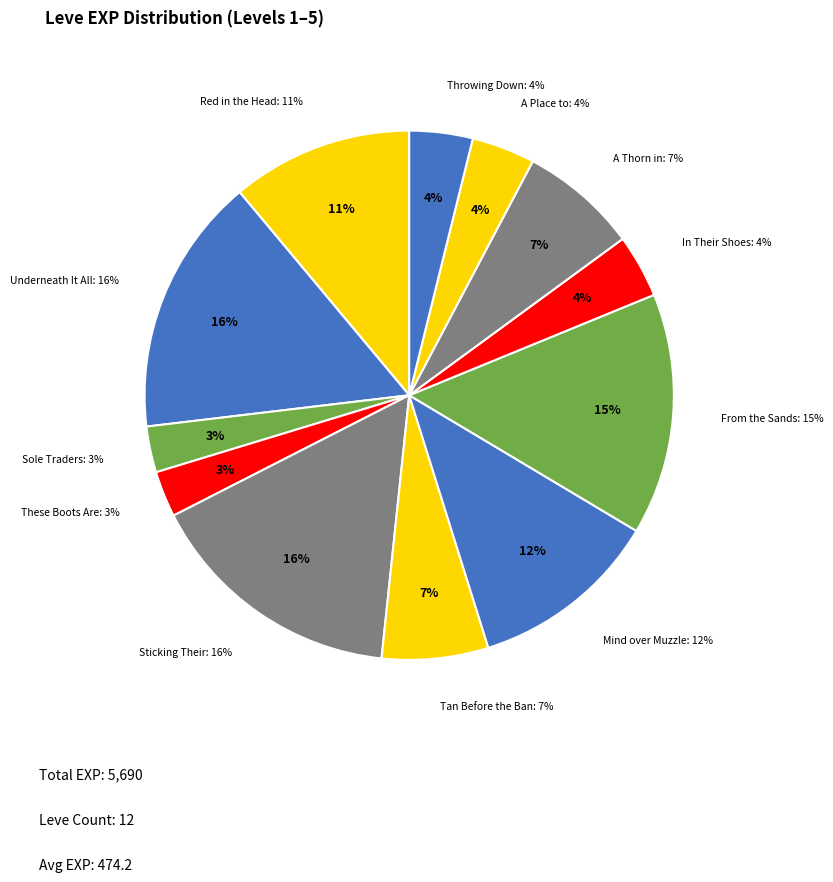

Count the number of slices in the pie.

12